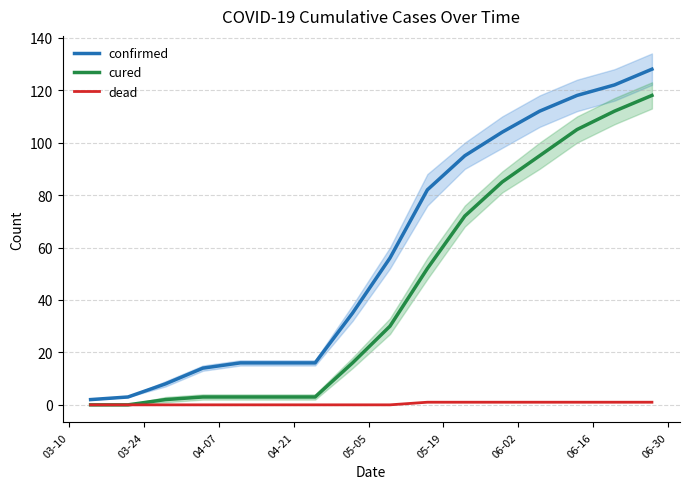

What is the highest value of the confirmed series?

128